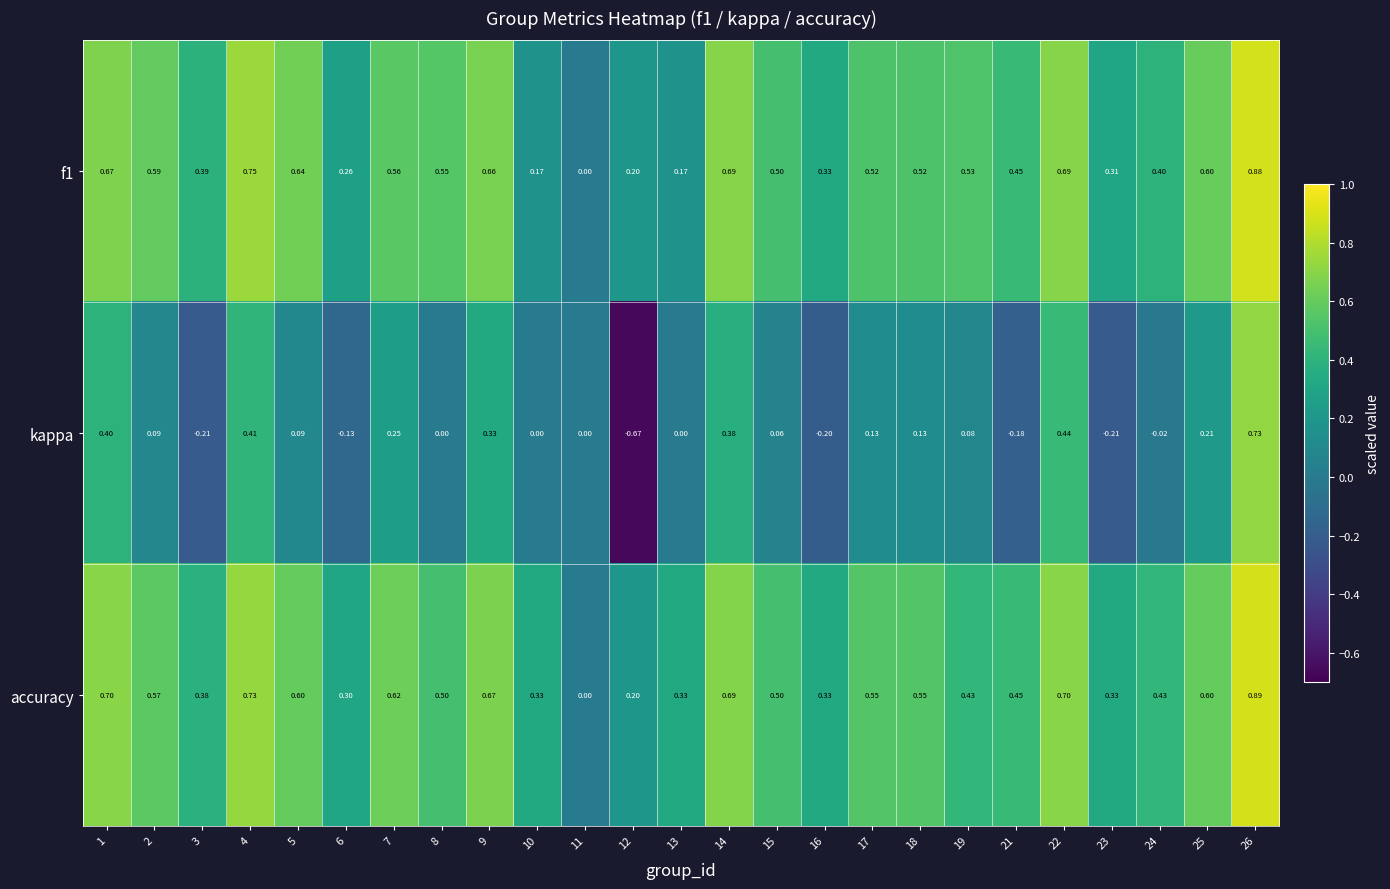

Which series changed the most between 10 and 16?

kappa